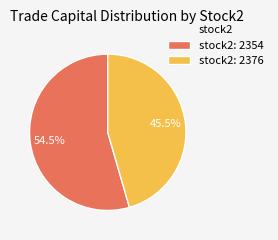

What is the smallest slice in the pie chart?

stock2: 2376